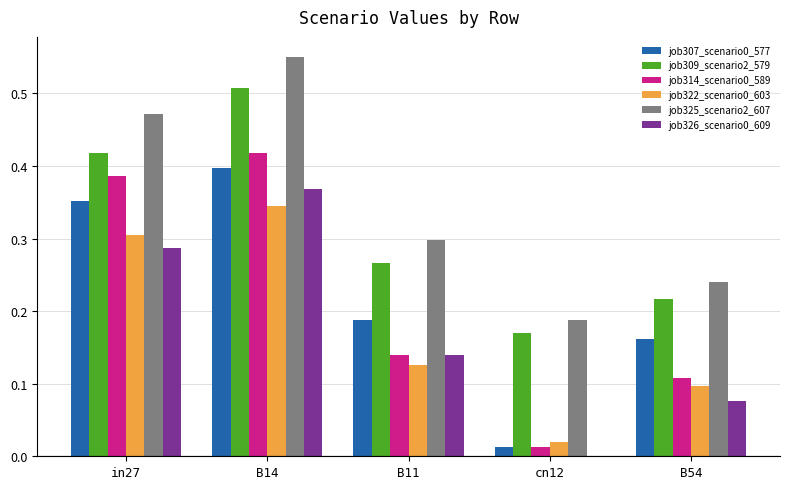

What is the sum of all job325_scenario2_607 values?

1.7